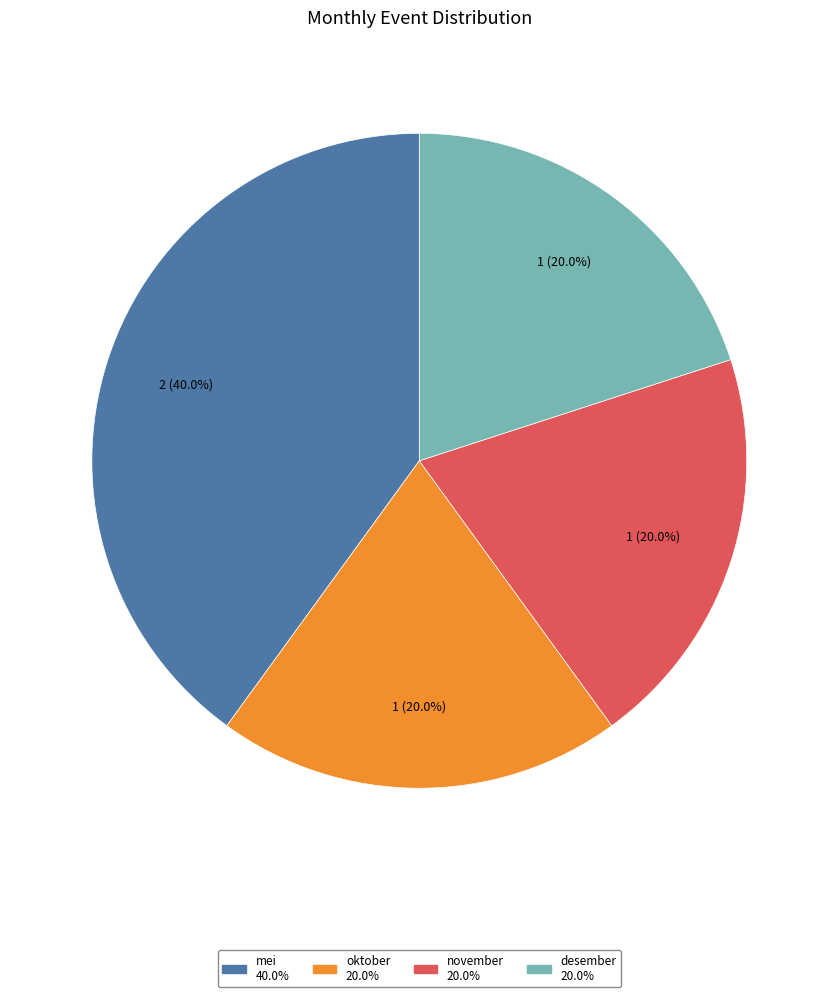

Is there any slice that represents more than half of the pie?

No